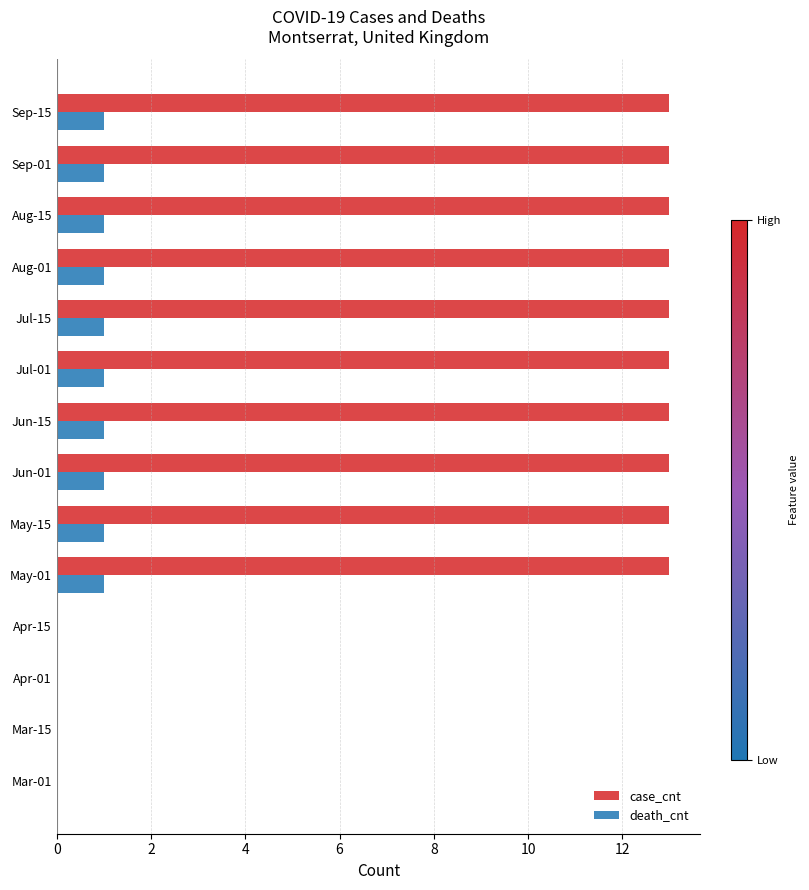

What is the total value across all series at Jun-01?

14